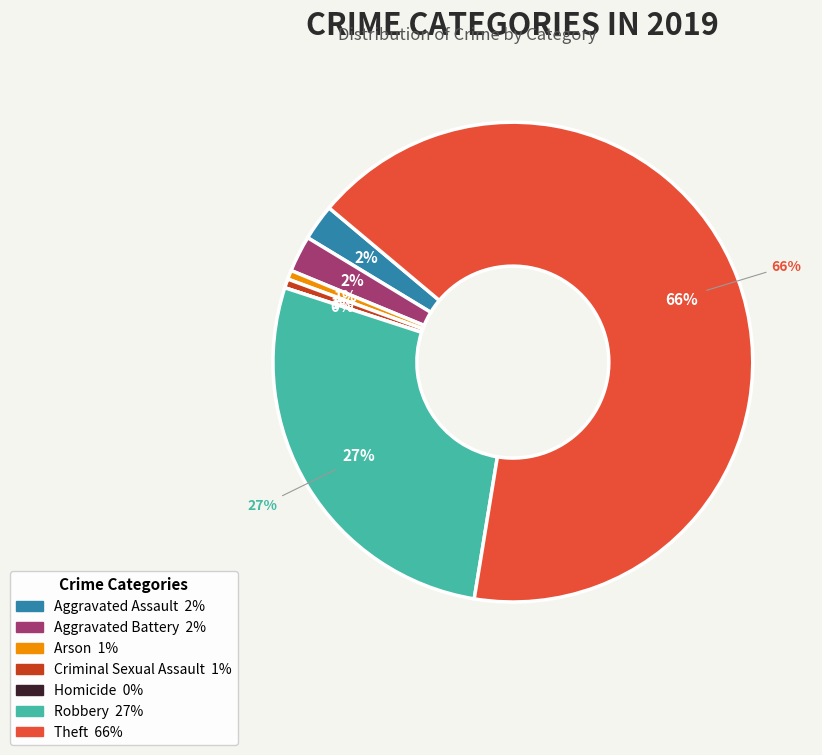

The Robbery slice represents 38% of the pie. True or false?

False